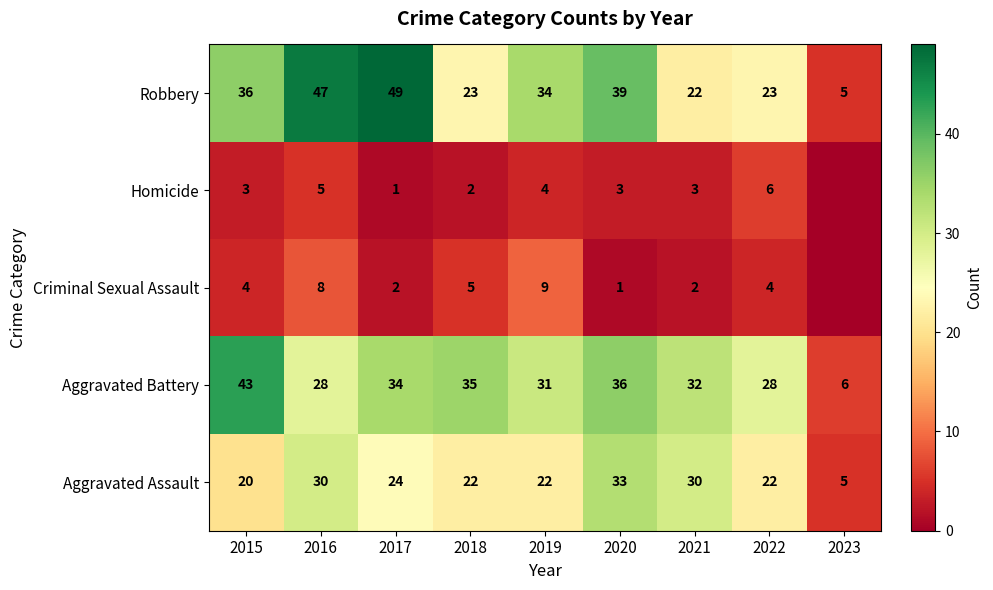

What is the difference between the maximum and minimum values in the Robbery series?

44